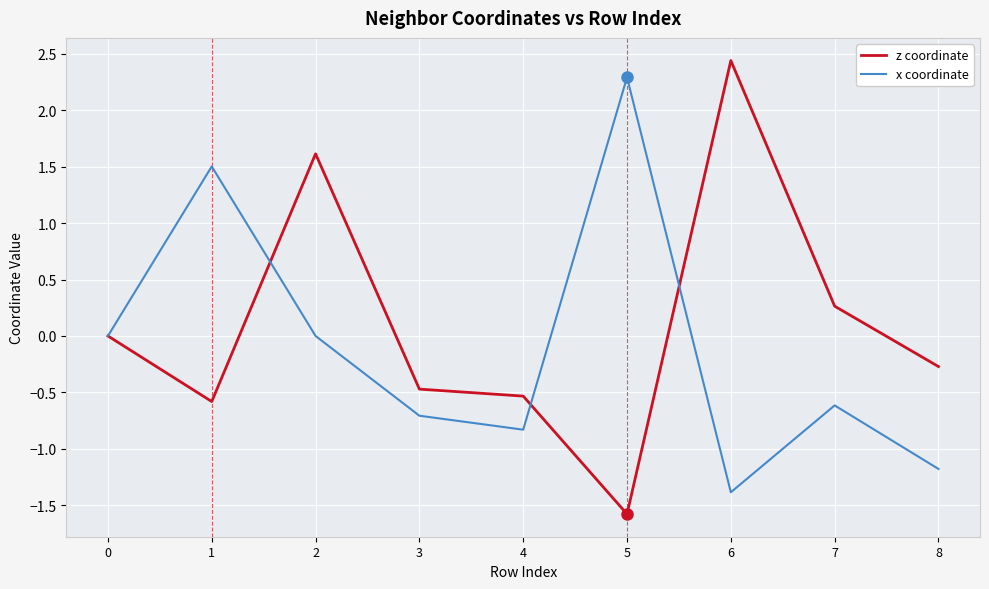

Between 2 and 5, which series saw the biggest shift?

z coordinate